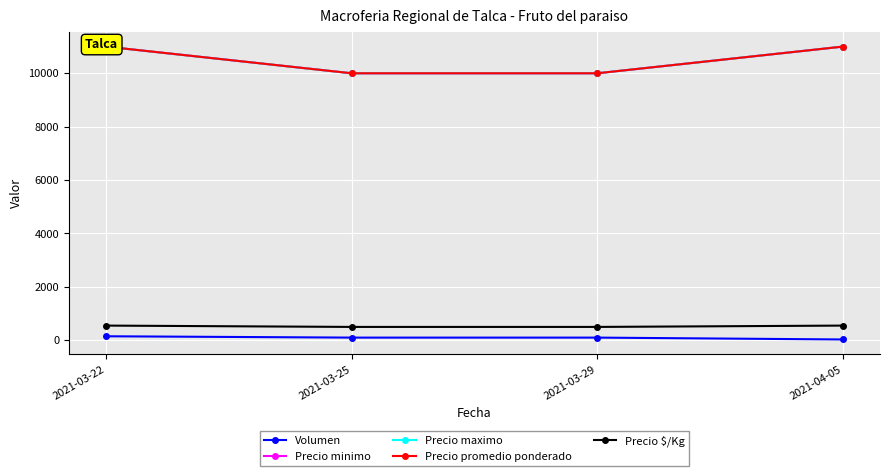

What are all the series names shown in the legend?

Volumen, Precio minimo, Precio maximo, Precio promedio ponderado, Precio $/Kg